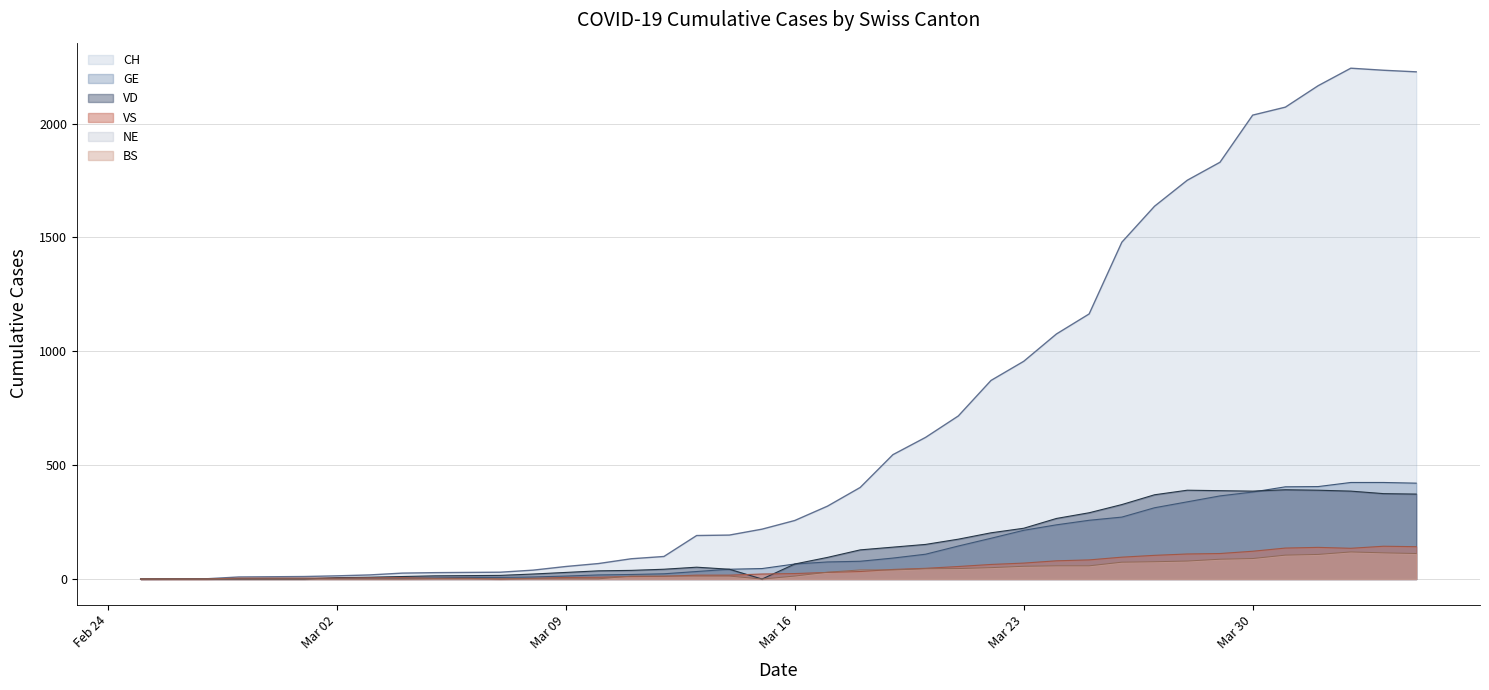

Which series has the largest range (max minus min)?

CH